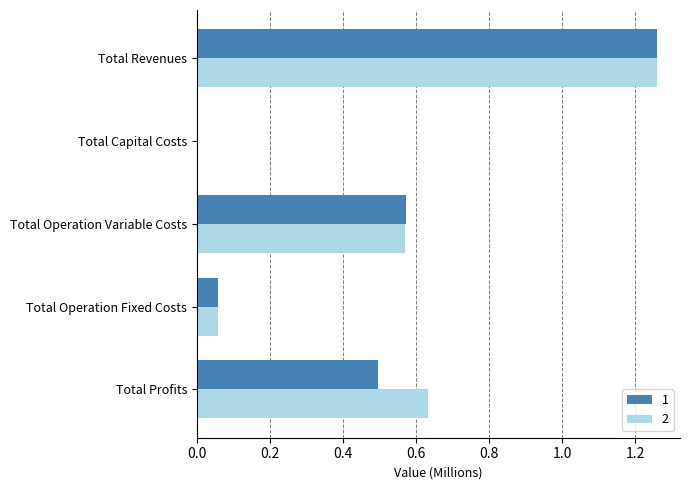

What is the sum of the 1 values at Total Profits and Total Operation Variable Costs?

1.1